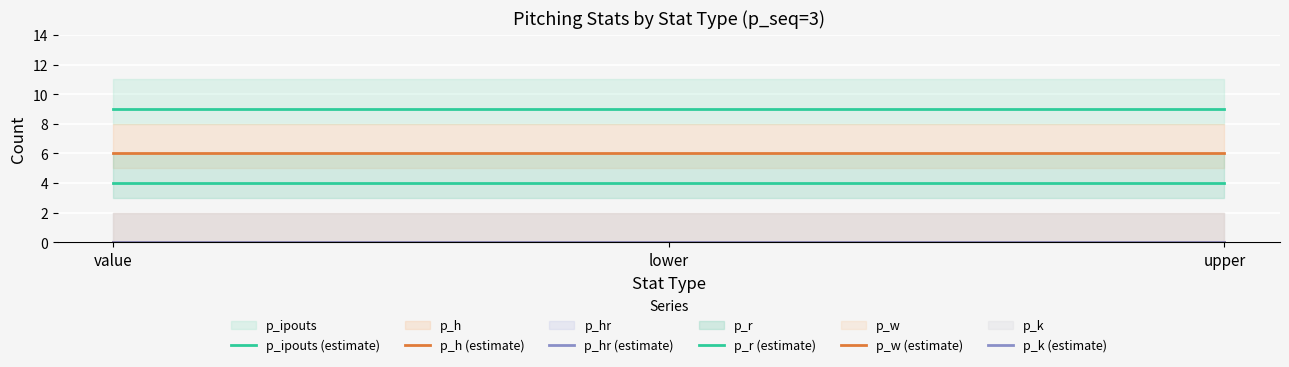

Reading left to right, list all the values displayed in this chart.

p_ipouts (estimate): 9	9	9
p_h (estimate): 6	6	6
p_hr (estimate): 0	0	0
p_r (estimate): 4	4	4
p_w (estimate): 0	0	0
p_k (estimate): 0	0	0